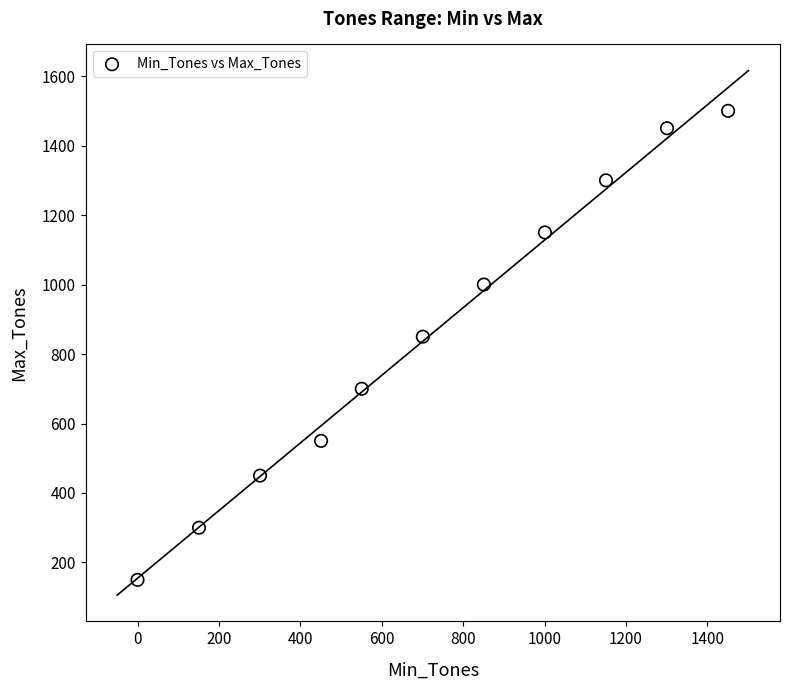

What Y value in the scatter plot is closest to 825?

850